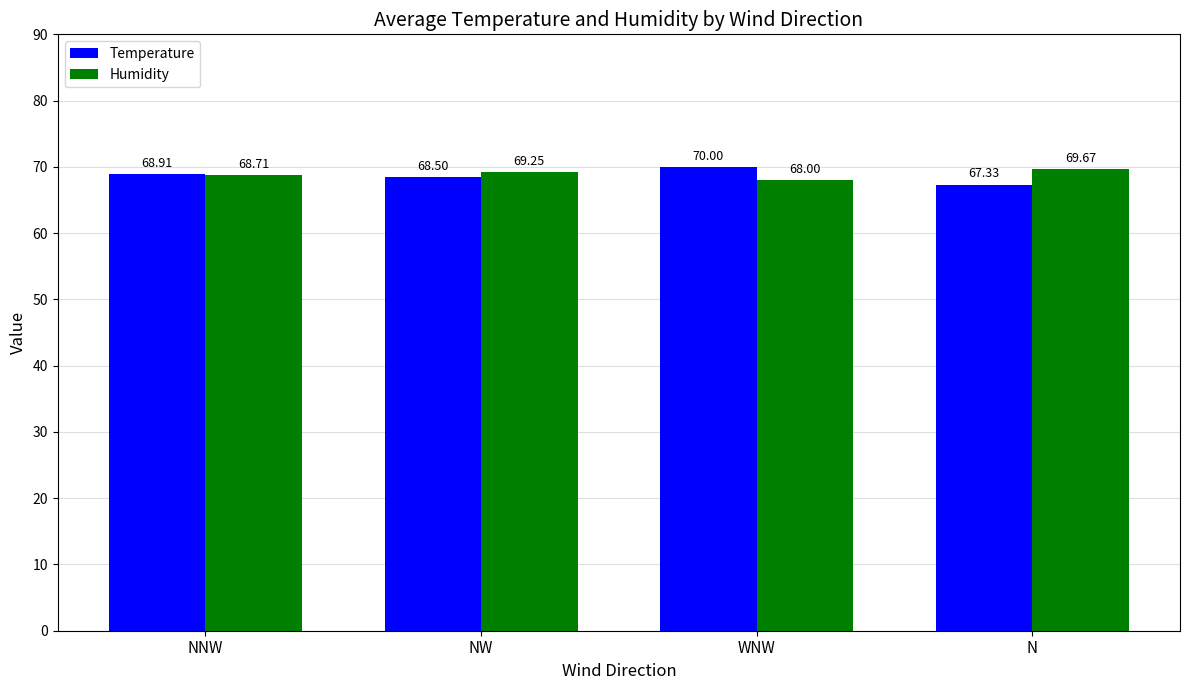

Read the Humidity value at N.

69.7